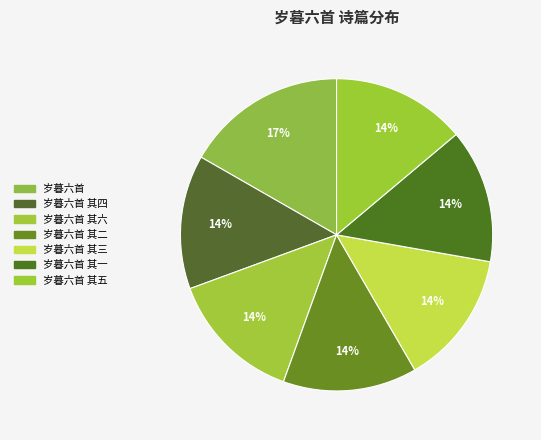

What is the smallest slice in the pie chart?

岁暮六首 其六